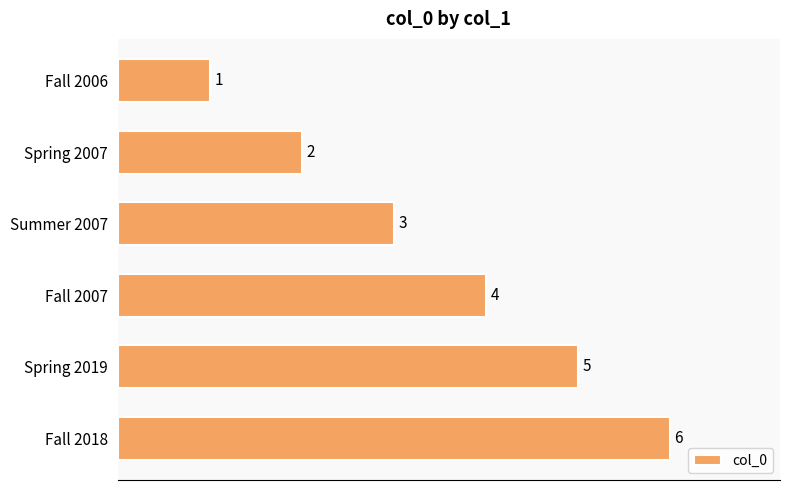

Where is the data nearest to the value 3?

Summer 2007